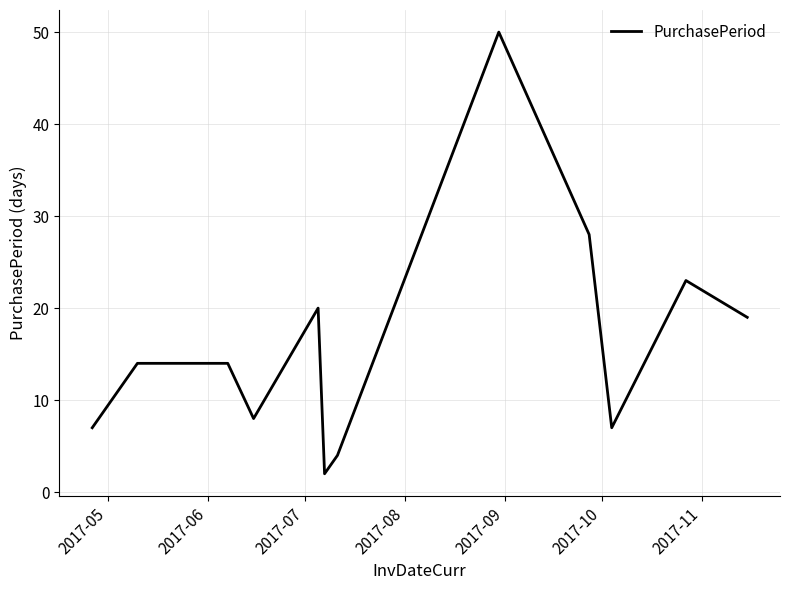

What is the maximum value shown in the chart?

50